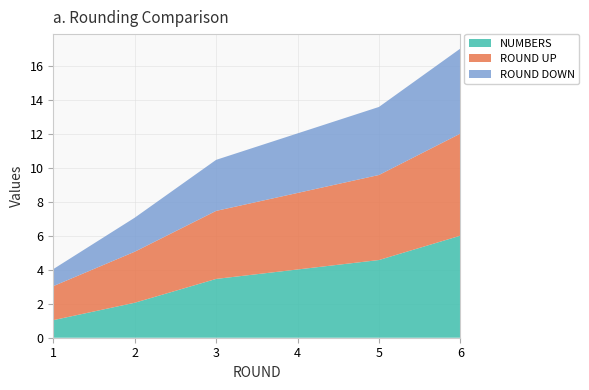

List the labels in order of NUMBERS value, smallest first.

1, 2, 3, 5, 6